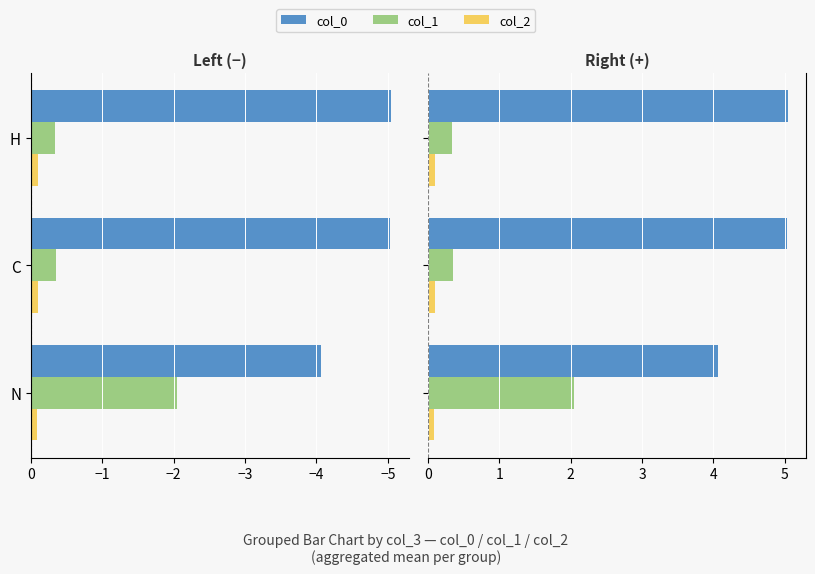

How many groups of bars are there?

3